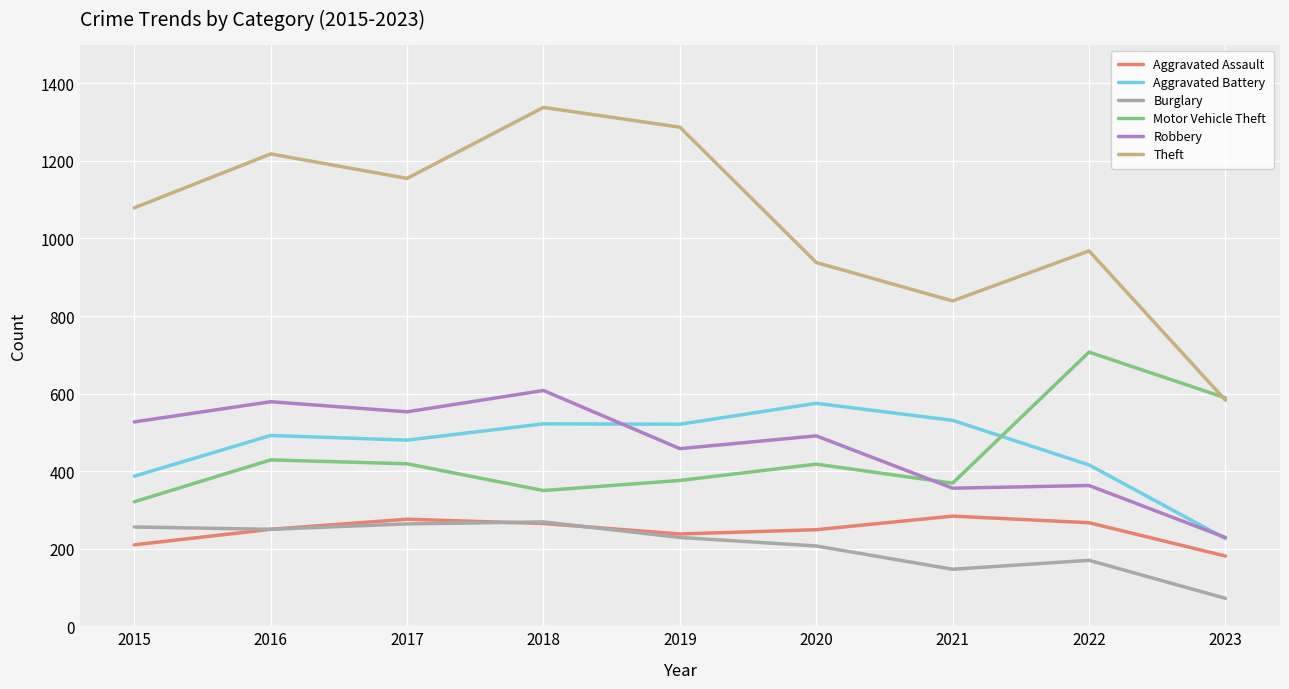

What is the difference between the maximum and minimum values in the Burglary series?

197